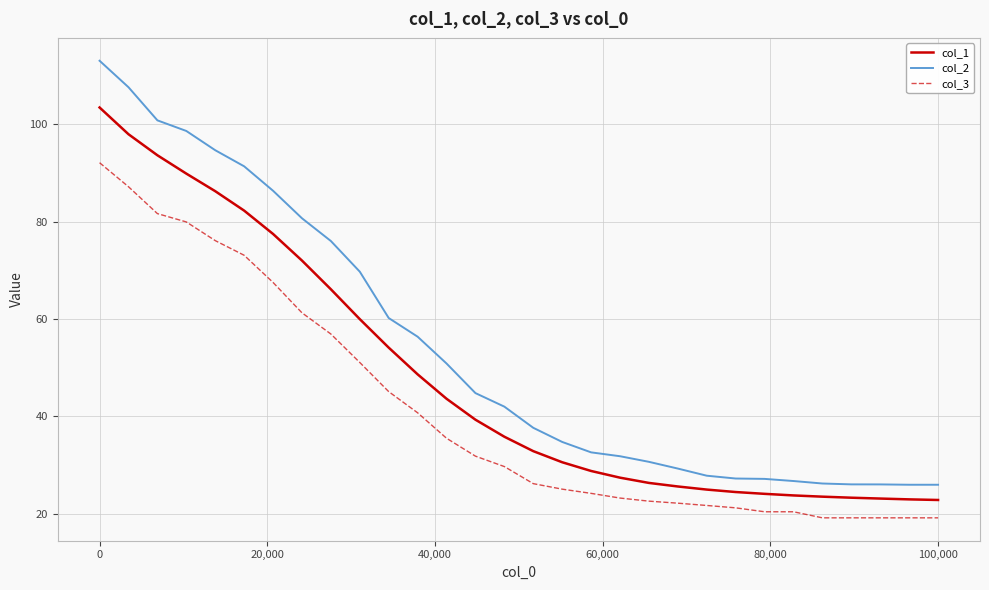

What is the difference between the maximum and minimum values in the col_3 series?

72.9